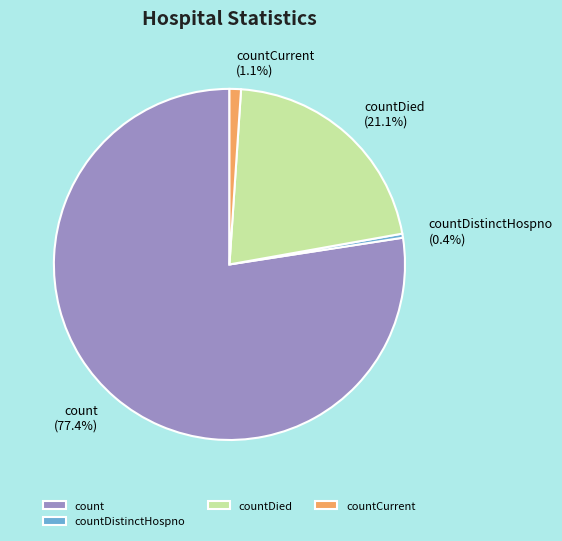

What percentage is the countDied slice, to the nearest percent?

21%